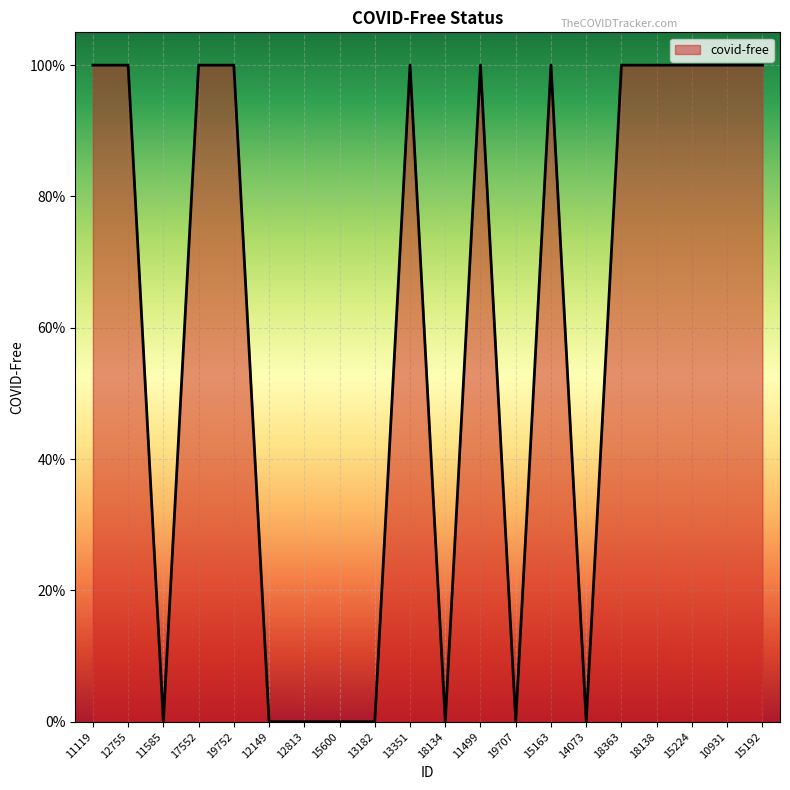

Count the values in the range 0 to 1.

20